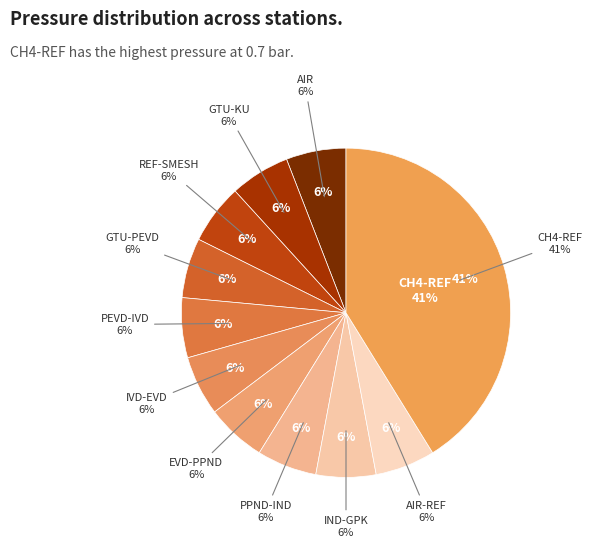

How many segments does this pie chart have?

11